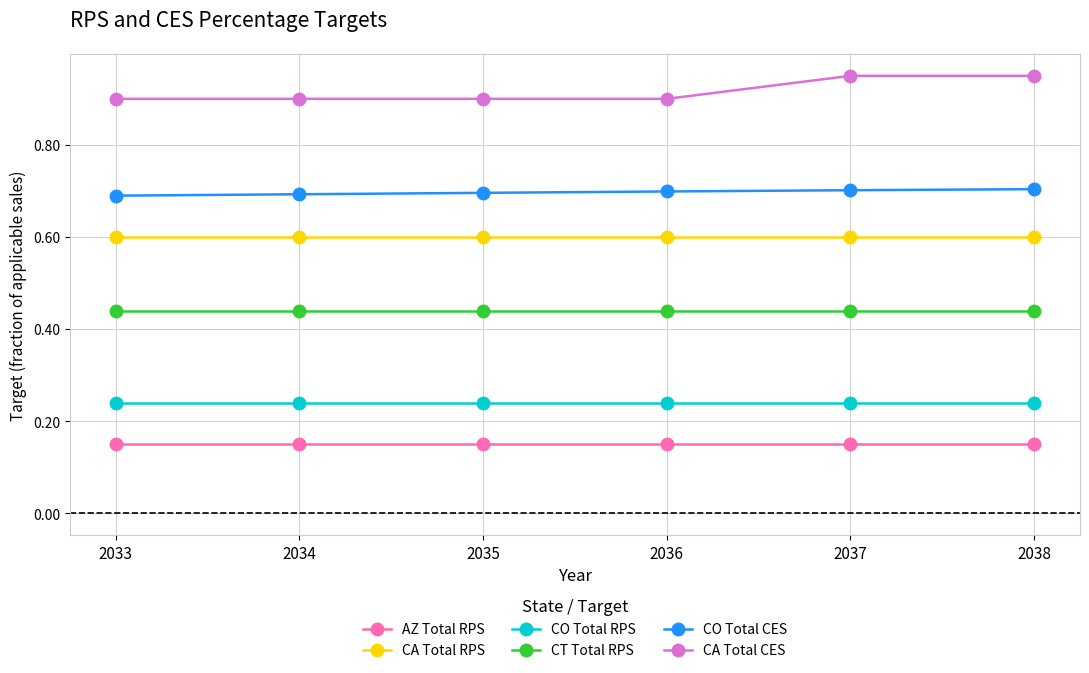

What is the sum of the CO Total RPS values at 2033 and 2038?

0.5